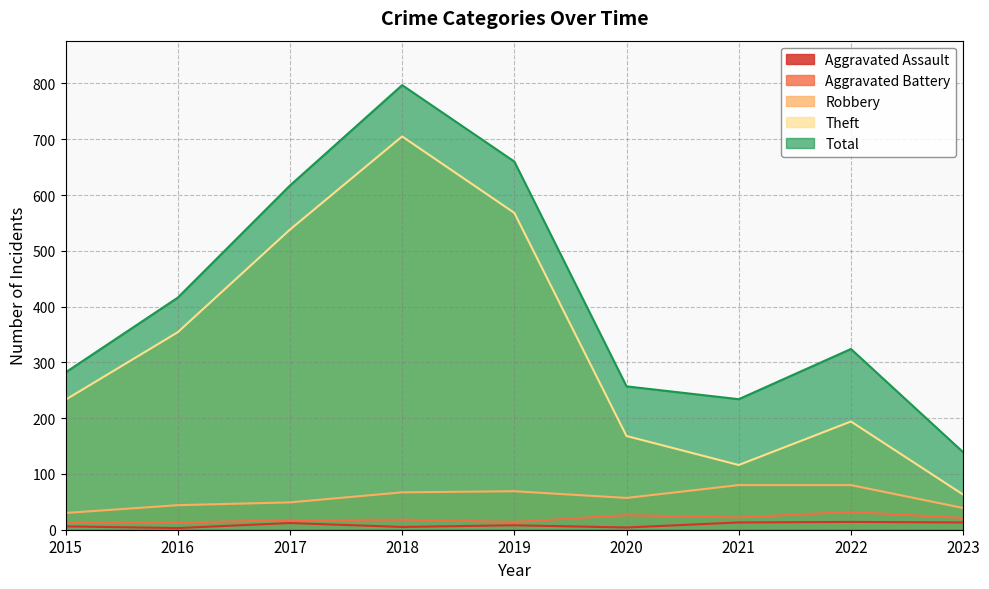

Reading right to left, transcribe all the data shown in this chart.

Aggravated Assault: 2023=13	2022=14	2021=13	2020=4	2019=8	2018=5	2017=12	2016=3	2015=6
Aggravated Battery: 2023=21	2022=32	2021=22	2020=26	2019=14	2018=18	2017=17	2016=13	2015=13
Robbery: 2023=39	2022=80	2021=80	2020=57	2019=69	2018=67	2017=49	2016=44	2015=30
Theft: 2023=63	2022=194	2021=116	2020=168	2019=568	2018=705	2017=538	2016=354	2015=233
Total: 2023=139	2022=324	2021=234	2020=257	2019=660	2018=797	2017=617	2016=416	2015=282